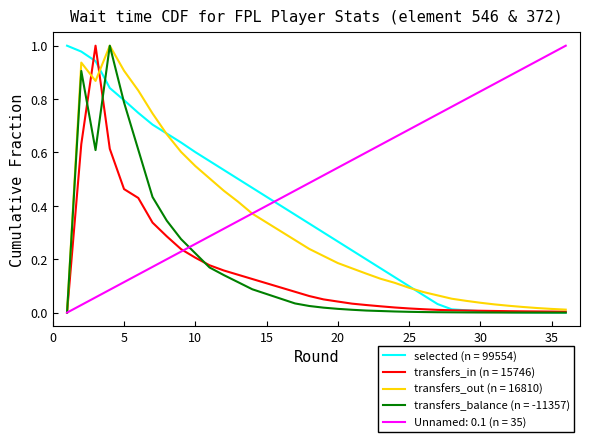

Which series has the largest total across all categories?

Unnamed: 0.1 (n = 35)